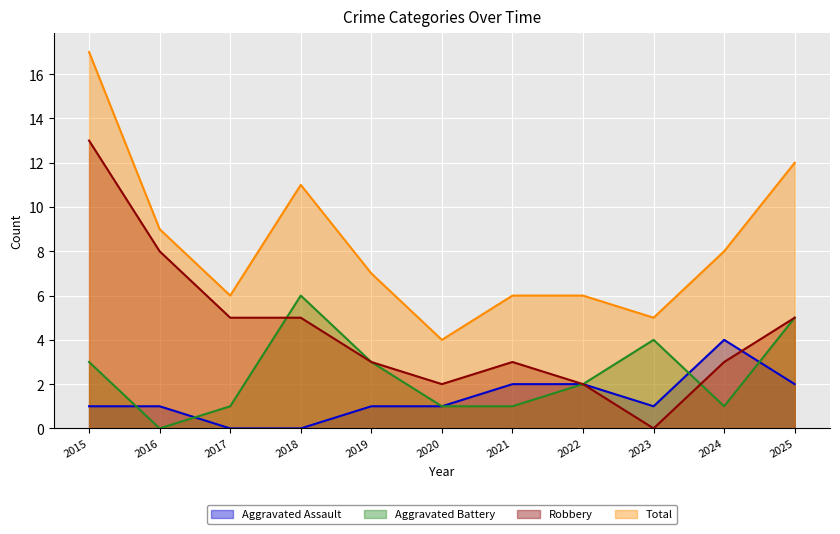

What is the difference between the second highest and minimum values in the Total series?

8